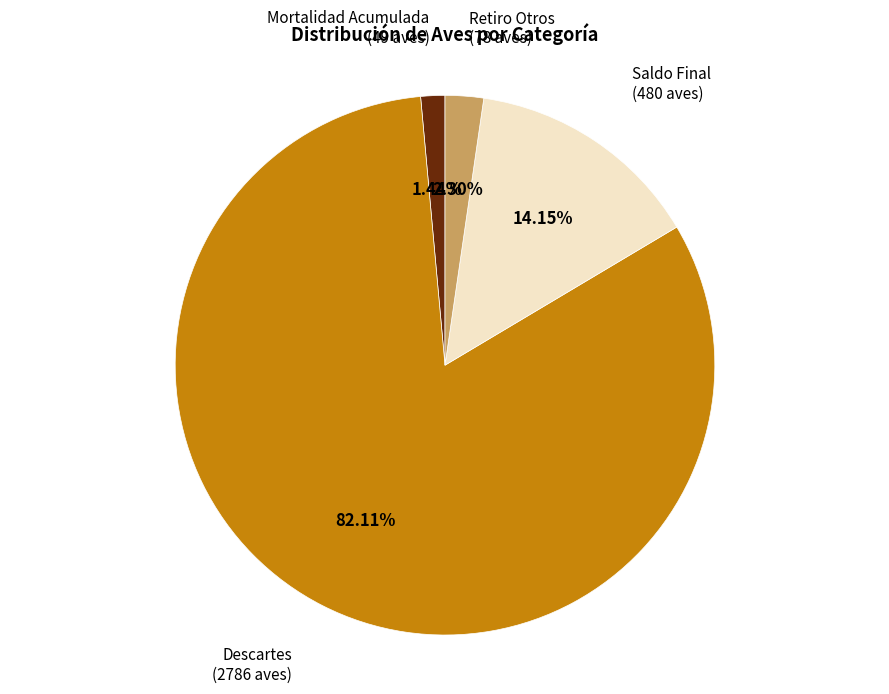

Is there a majority slice in this chart?

Yes